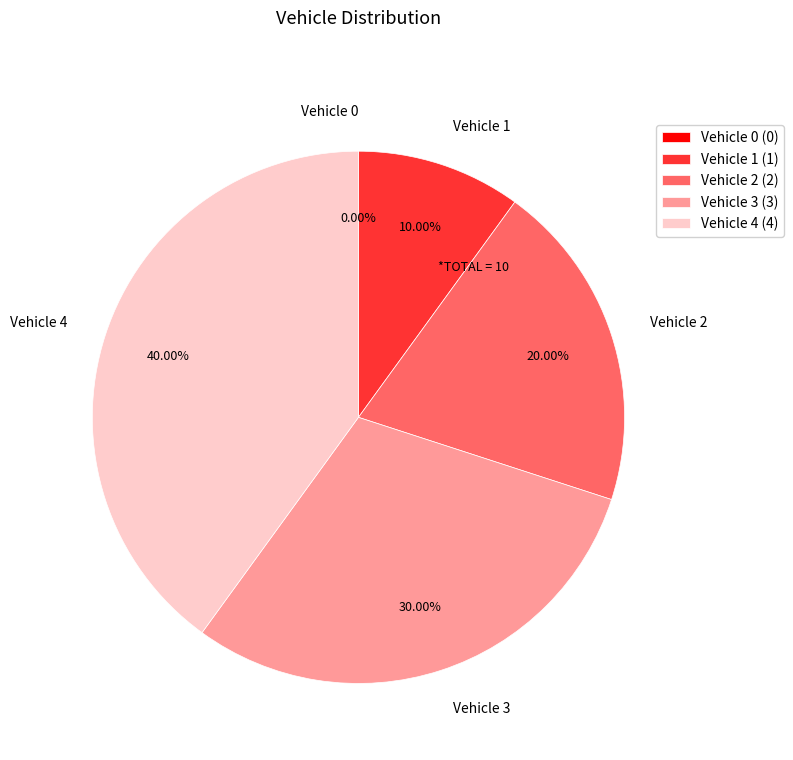

To the nearest percent, what is the difference between the 2 and 3 slice percentages?

10%